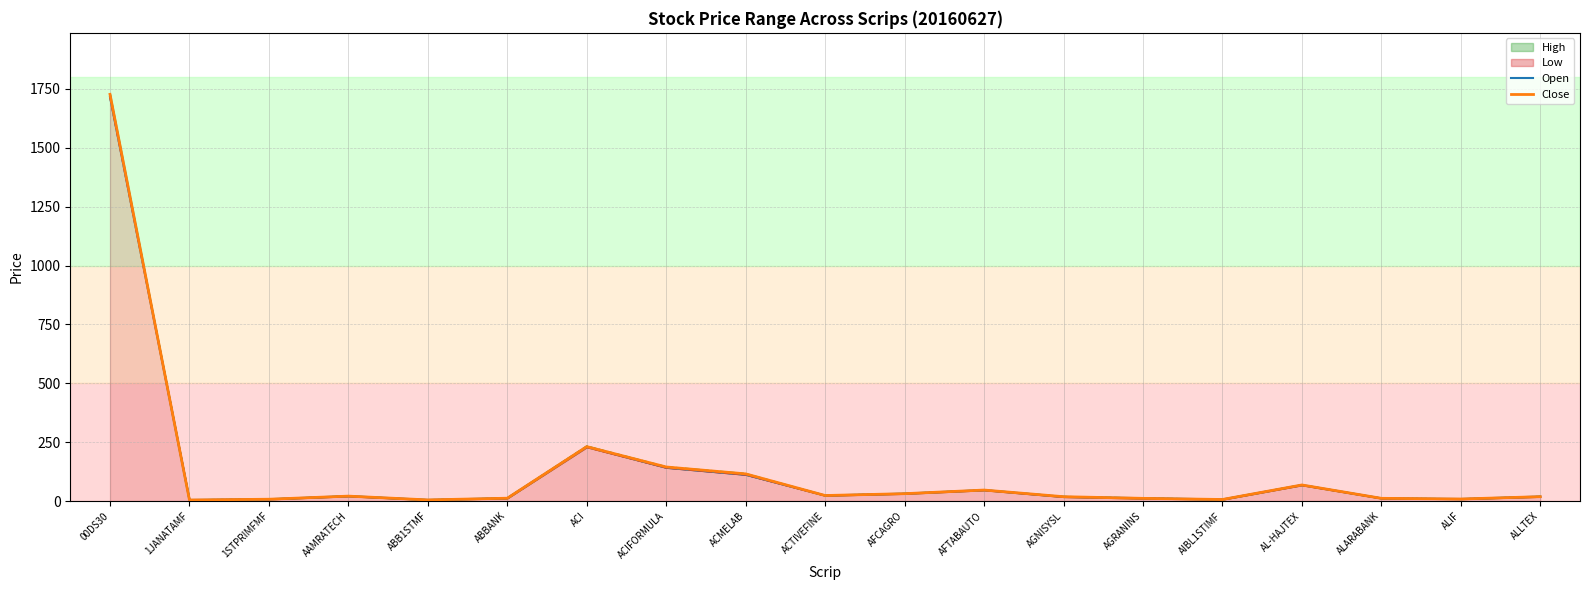

At which category is the sum across all series the highest?

00DS30